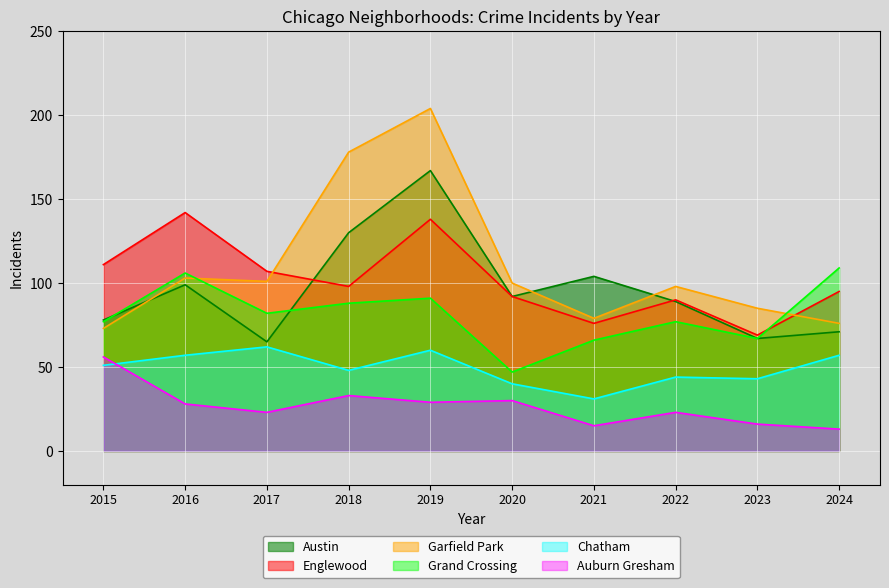

Reading right to left, transcribe all the data shown in this chart.

Austin: 2024=71	2023=67	2022=89	2021=104	2020=92	2019=167	2018=130	2017=65	2016=99	2015=78
Englewood: 2024=95	2023=69	2022=90	2021=76	2020=92	2019=138	2018=98	2017=107	2016=142	2015=111
Garfield Park: 2024=76	2023=85	2022=98	2021=79	2020=100	2019=204	2018=178	2017=101	2016=103	2015=73
Grand Crossing: 2024=109	2023=67	2022=77	2021=66	2020=47	2019=91	2018=88	2017=82	2016=106	2015=77
Chatham: 2024=57	2023=43	2022=44	2021=31	2020=40	2019=60	2018=48	2017=62	2016=57	2015=51
Auburn Gresham: 2024=13	2023=16	2022=23	2021=15	2020=30	2019=29	2018=33	2017=23	2016=28	2015=56